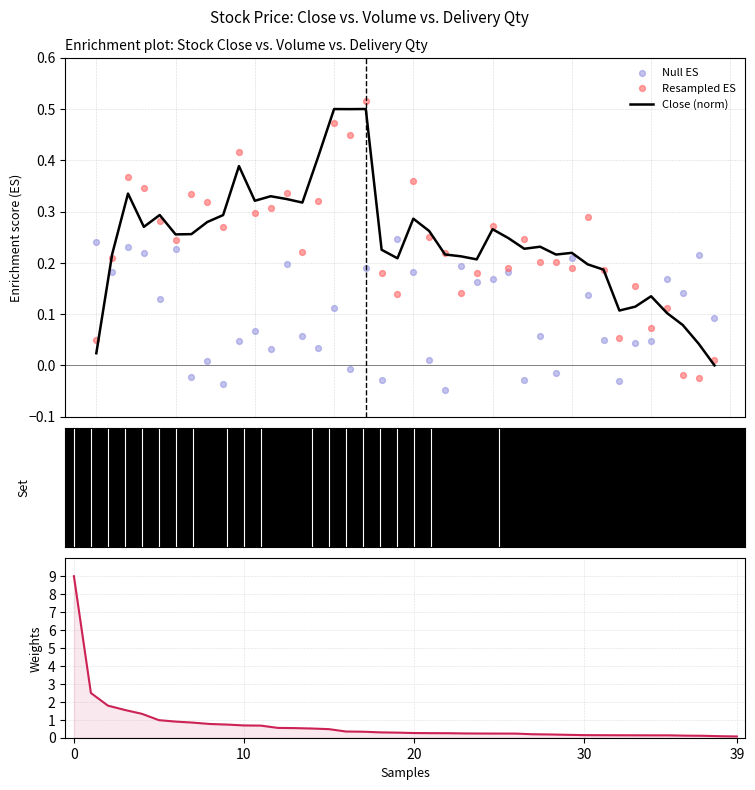

Which series has the largest Y range (max minus min)?

DLV_QTY (sorted)